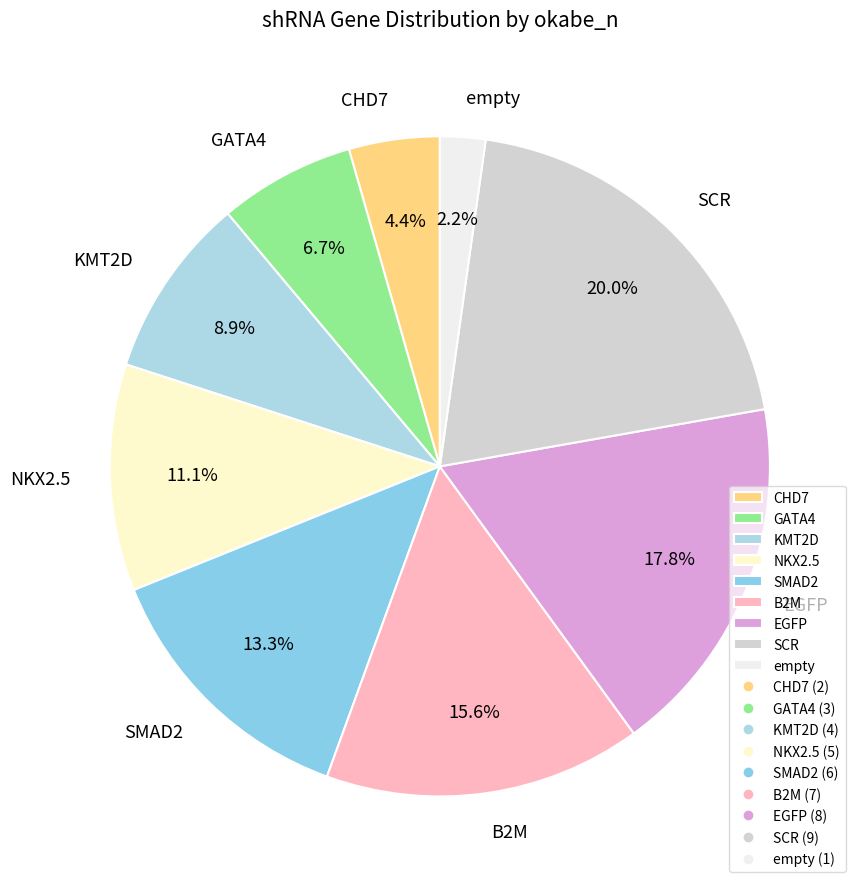

Approximately how many times larger is the value at KMT2D compared to EGFP?

0.5